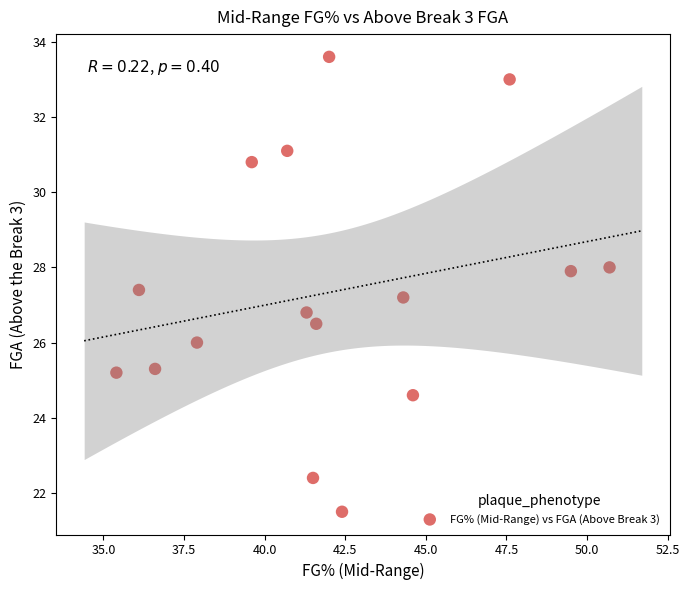

What is the range of X values (max minus min)?

15.3